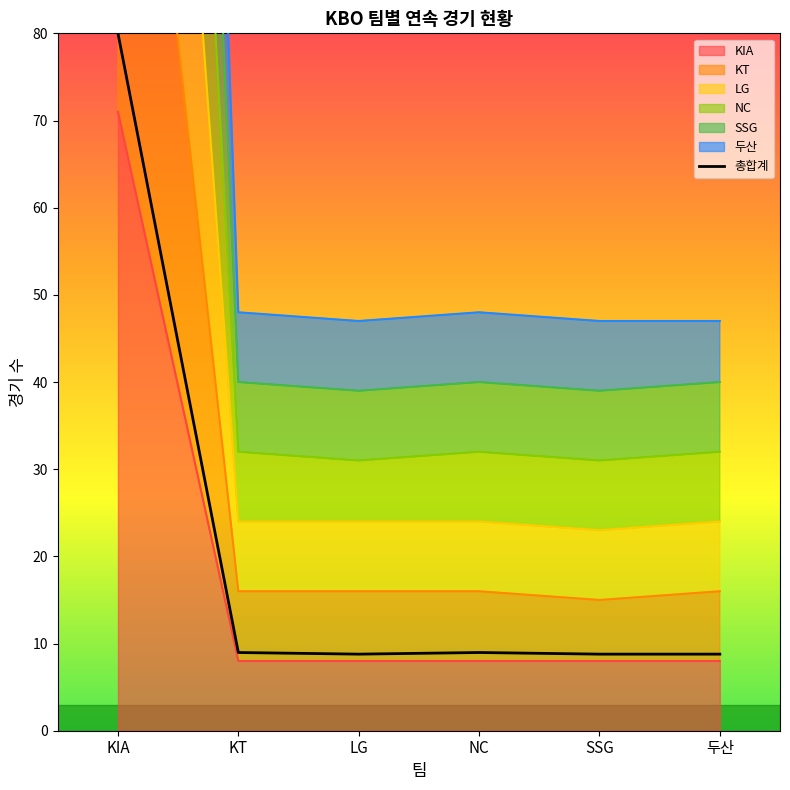

Is it true that LG equals 34.1 at KIA?

False